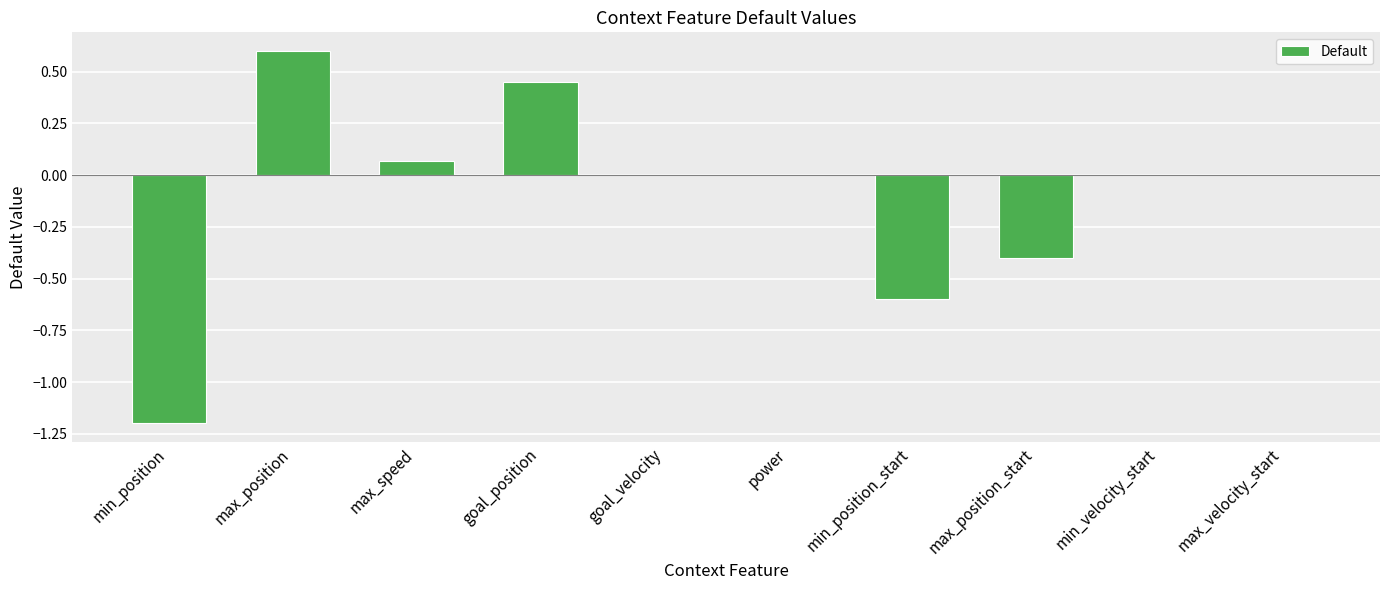

Is it true that the value at goal_position is 0.7?

False